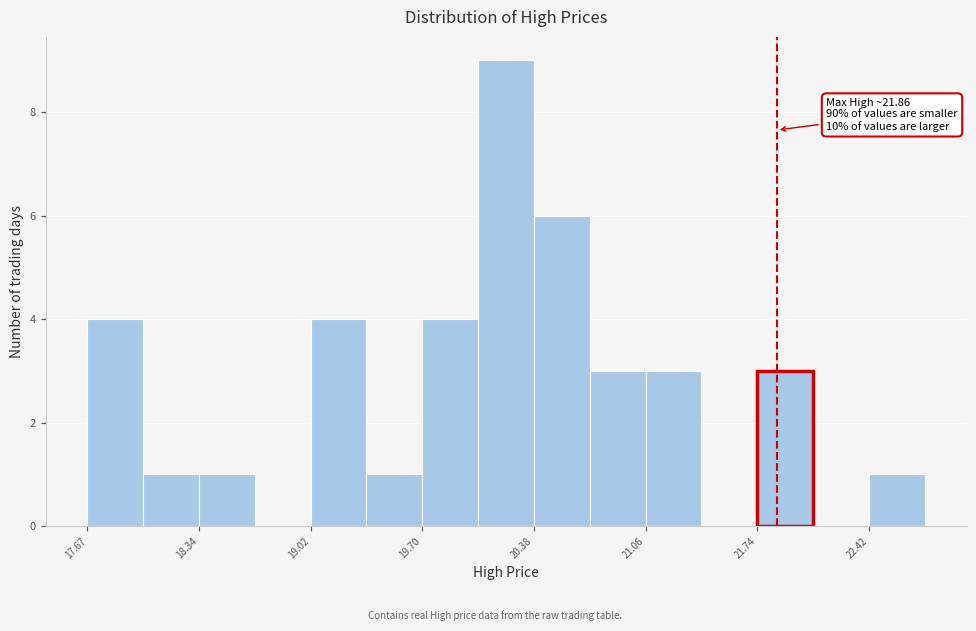

Around what value on the x-axis is the tallest bar? Give the approximate position of its centre, as read against the axis.

20.2